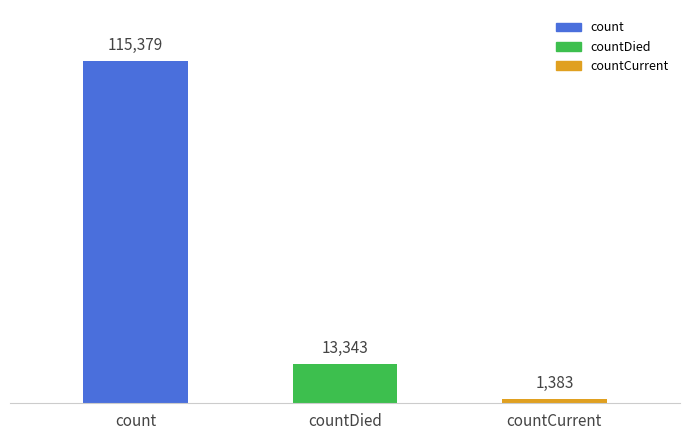

What position from the left is count?

1